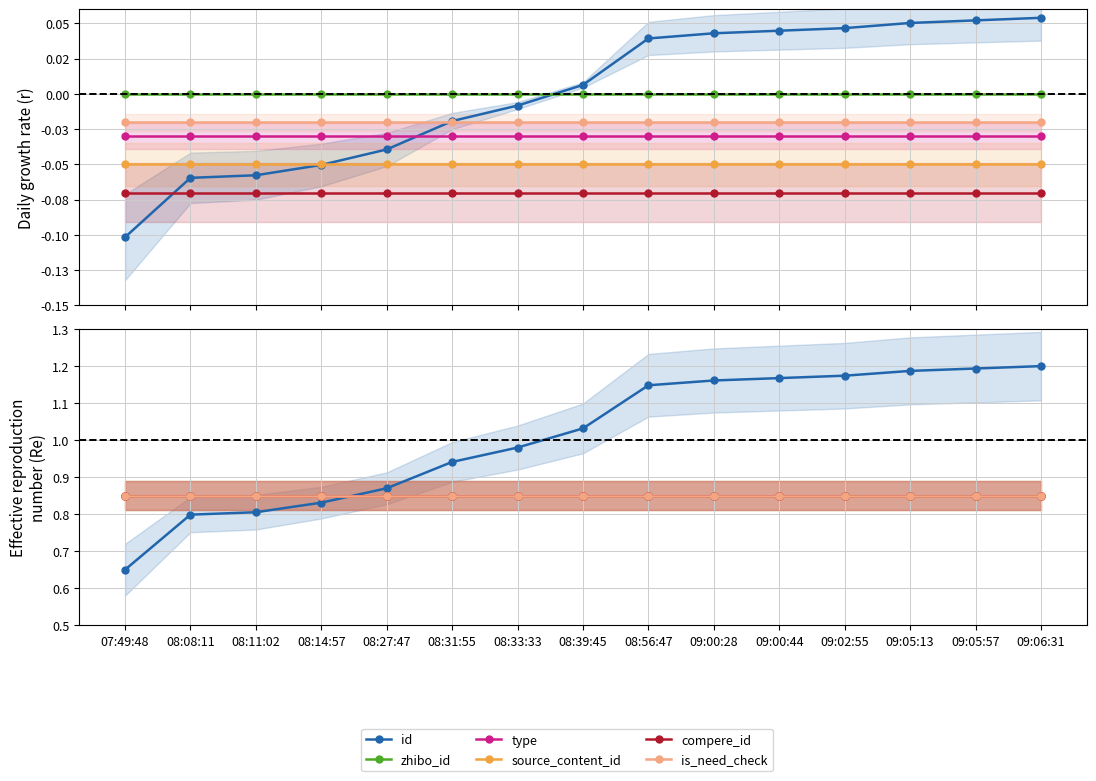

Which category has the highest value in the id series?

09:06:31